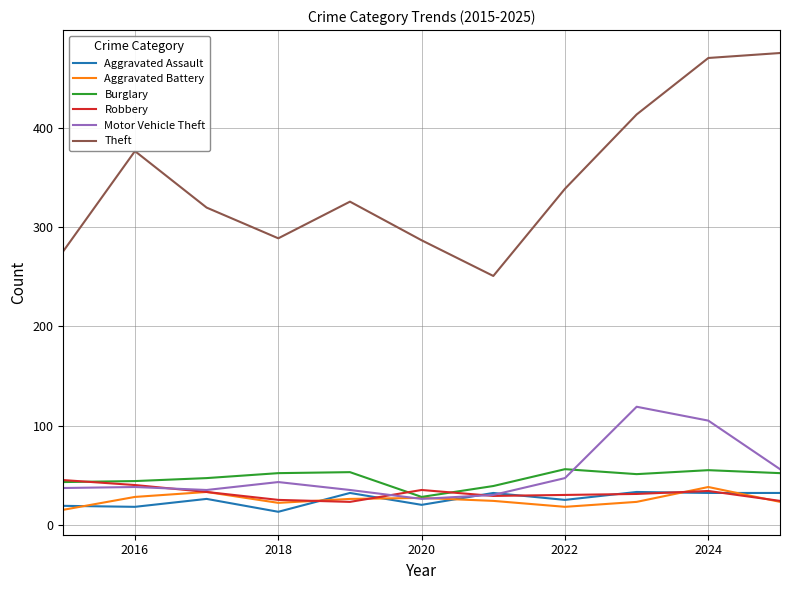

Which series has the largest range (max minus min)?

Theft